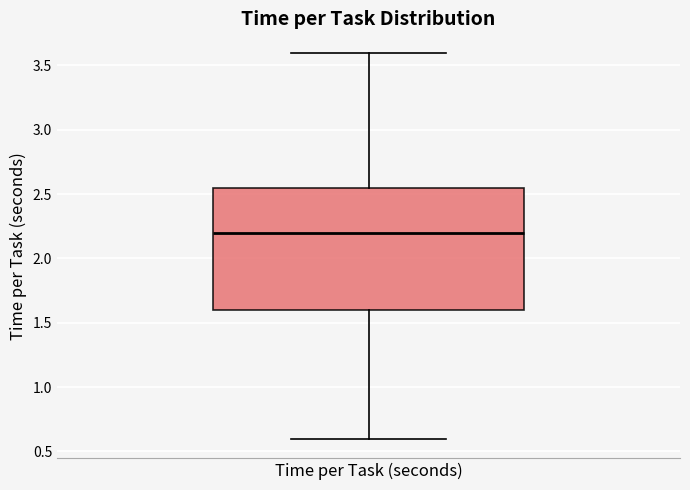

Transcribe this box plot: give where the median line is, the range the box spans, and where the two whiskers end, as read against the y-axis. The values are not printed on the chart, so give them approximately, as read against the axis.

median 2.20, box 1.60 to 2.55, whiskers 0.60 to 3.60